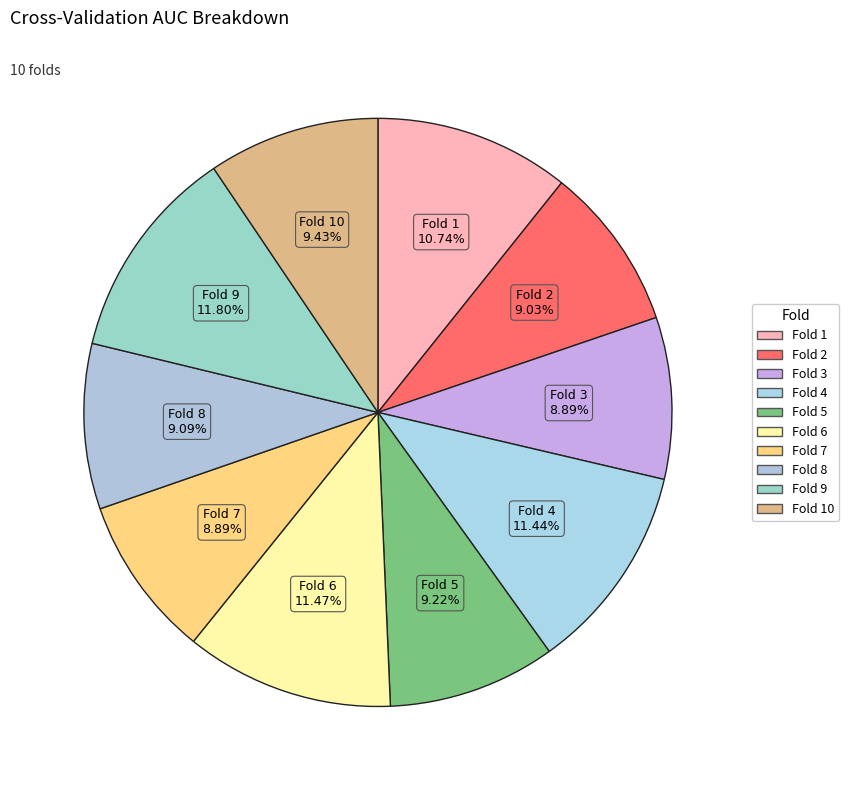

Count the number of slices in the pie.

10